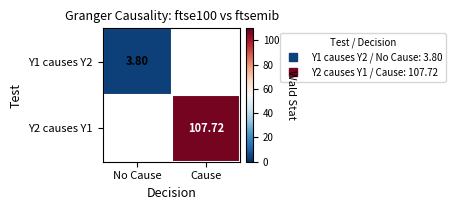

At Cause, list the series in order from smallest to largest.

Y1 causes Y2, Y2 causes Y1